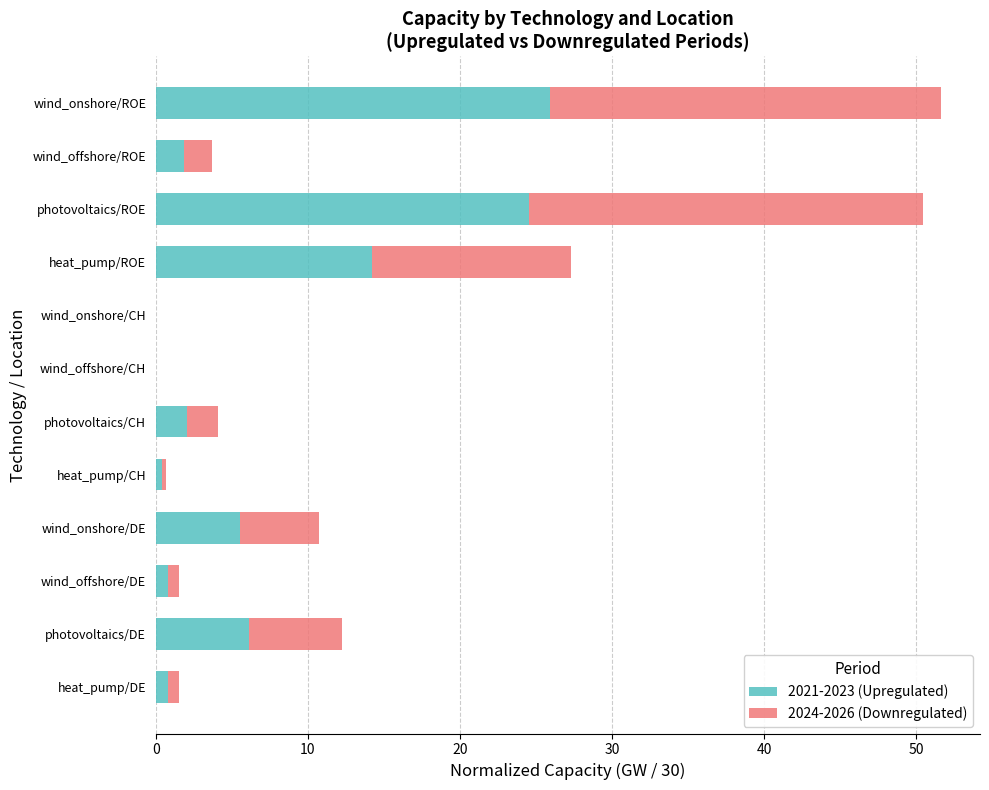

The 2021-2023 (Upregulated) series shows 9.5 at photovoltaics/DE. True or false?

False